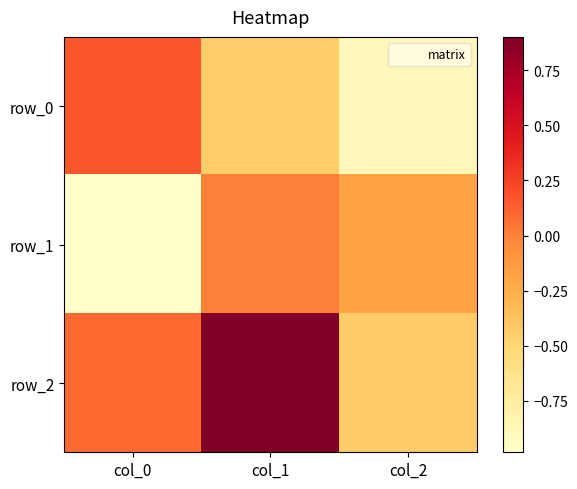

At how many categories does at least one series exceed 0?

2